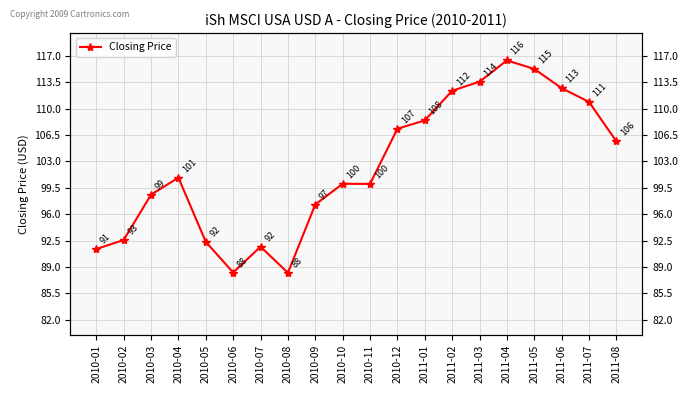

Does the chart display data point markers on the line(s)?

Yes